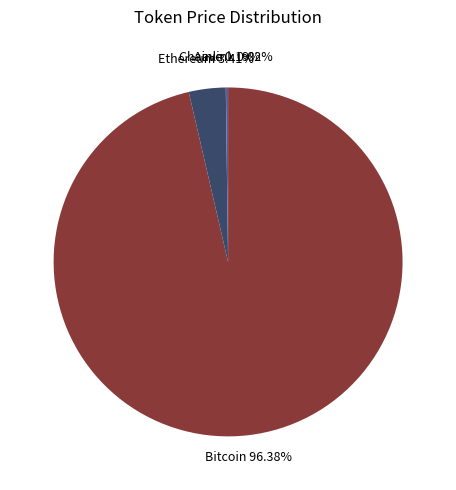

Does any single category account for the majority?

Yes